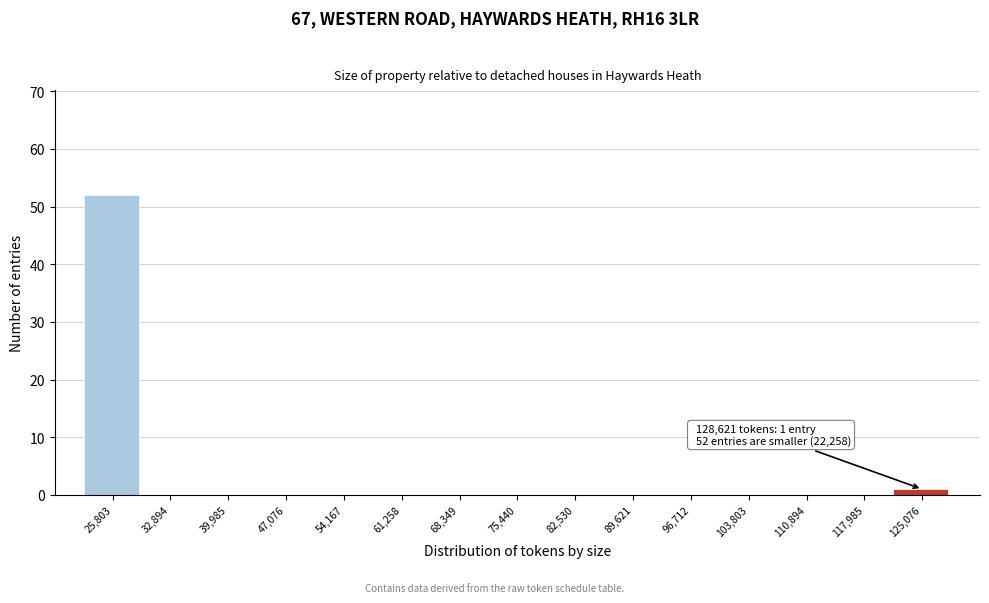

Over which range of the x-axis is the bar tallest?

22000 to 29000